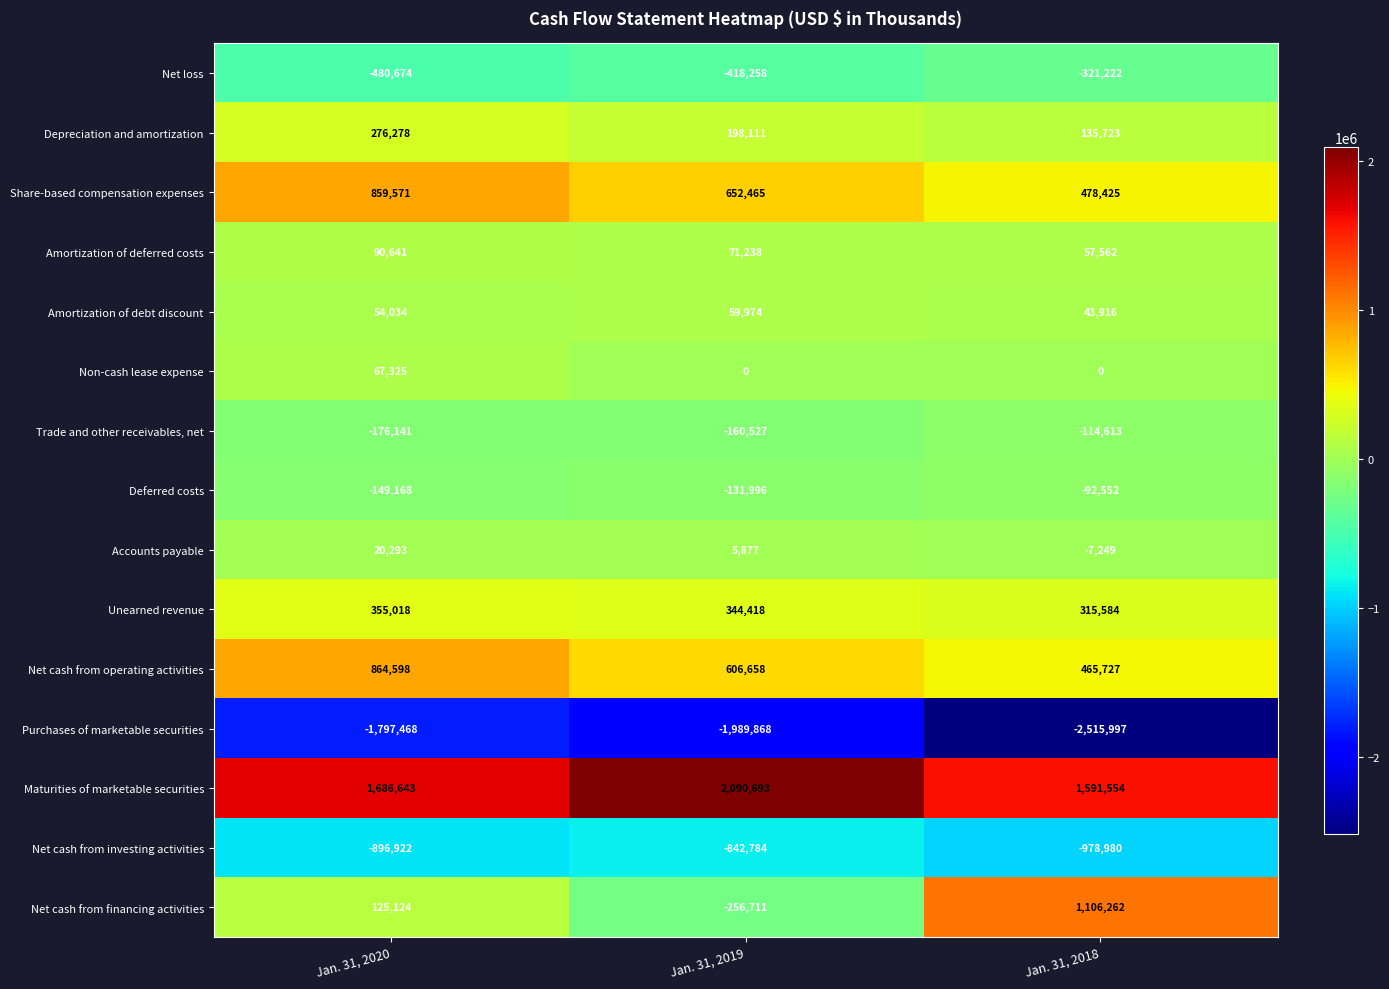

Rank the series at Jan. 31, 2019 from lowest to highest value.

Purchases of marketable securities, Net cash from investing activities, Net loss, Net cash from financing activities, Trade and other receivables, net, Deferred costs, Non-cash lease expense, Accounts payable, Amortization of debt discount, Amortization of deferred costs, Depreciation and amortization, Unearned revenue, Net cash from operating activities, Share-based compensation expenses, Maturities of marketable securities